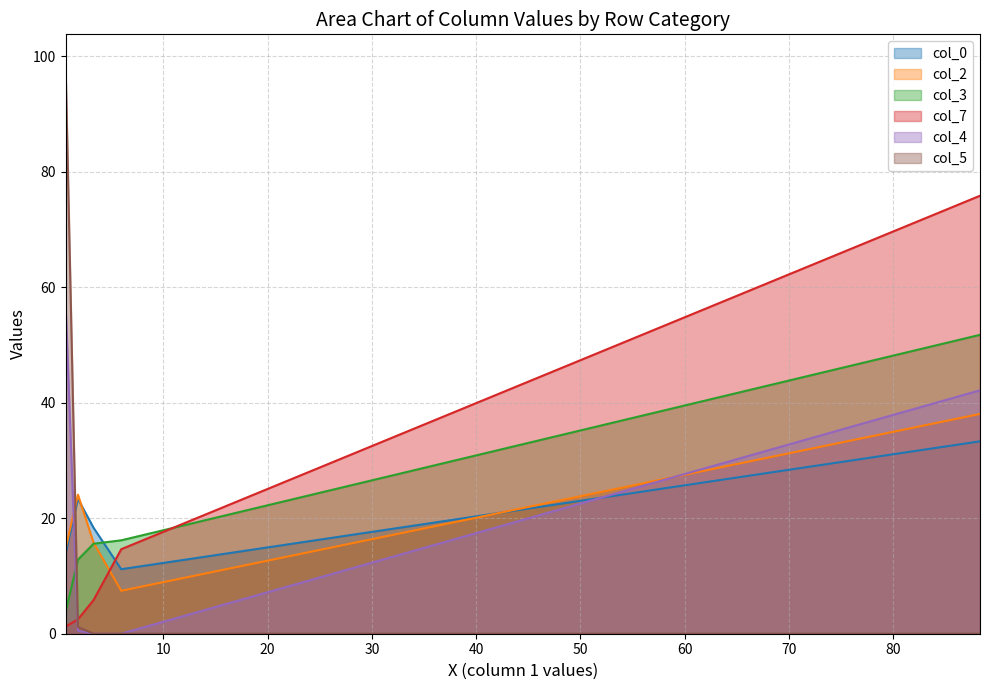

At which label does col_5 reach its peak?

>=75